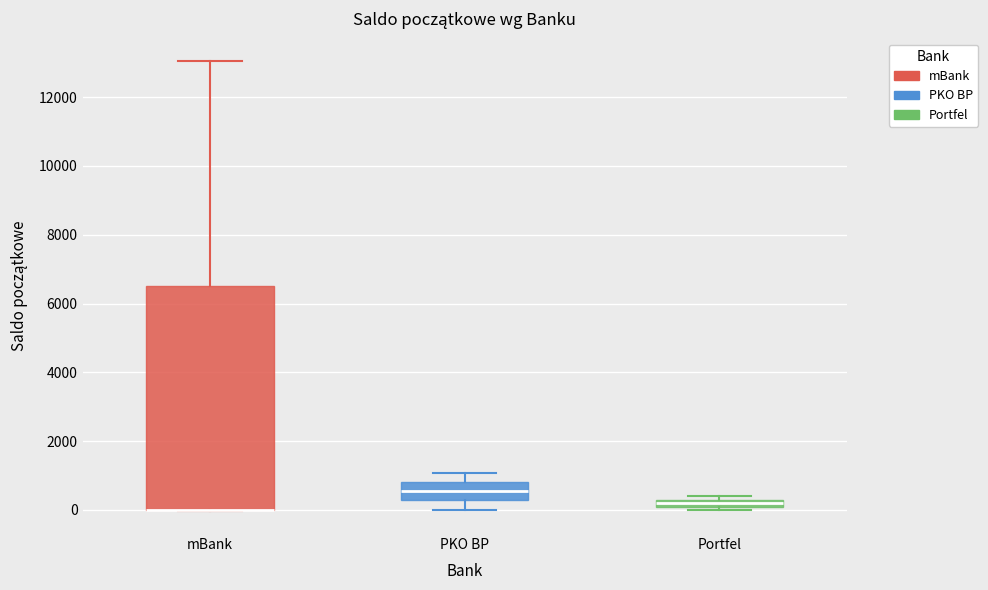

Where does the upper whisker of the box for PKO BP end on the y-axis? The values are not printed on the chart, so give them approximately, as read against the axis.

1000